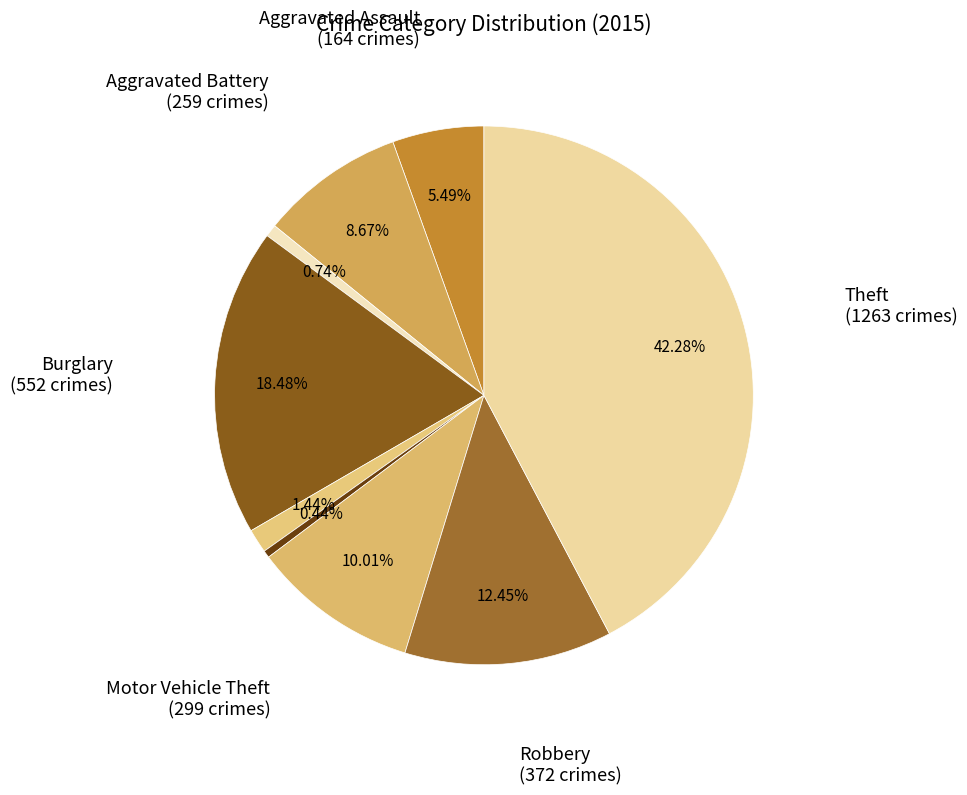

Which category has the biggest portion of the pie?

Theft